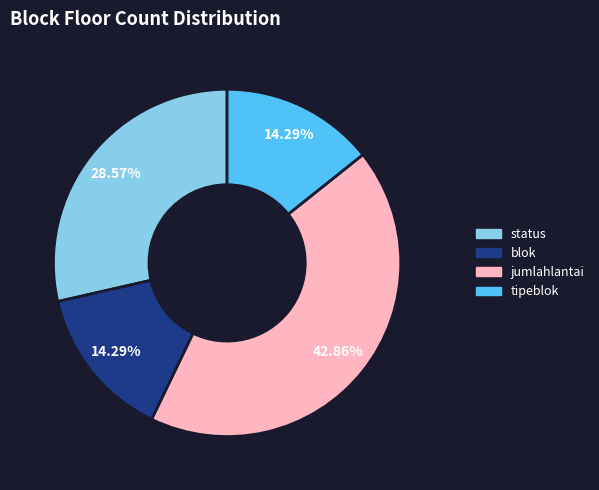

Approximately how many times larger is the value at status compared to tipeblok?

2.0